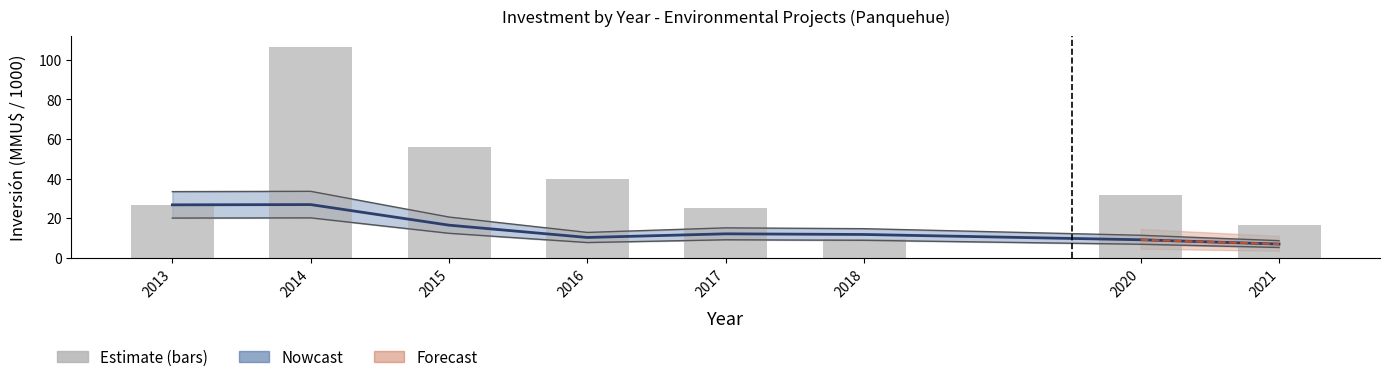

What is the difference between the maximum and minimum values?

97.2